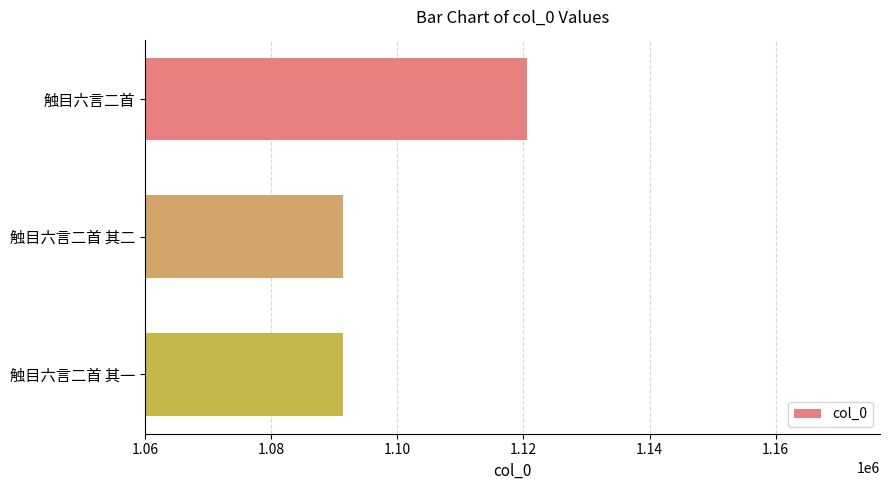

True or false: the data shows 1796352 at 触目六言二首 其二.

False